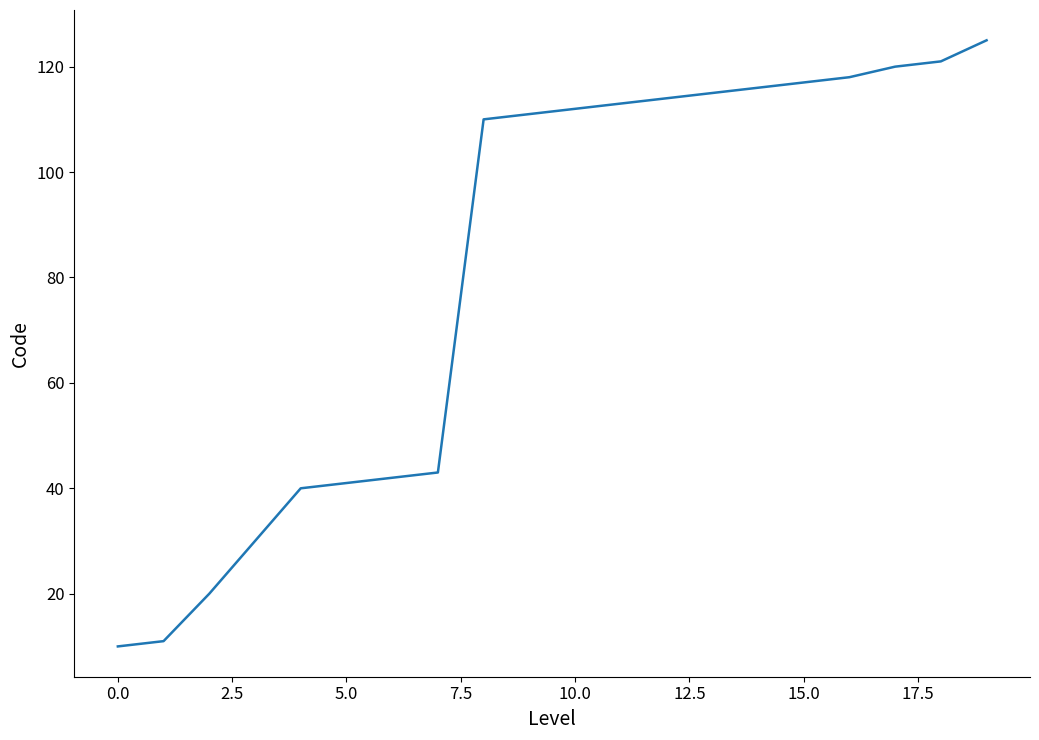

What is the maximum value shown in the chart?

125